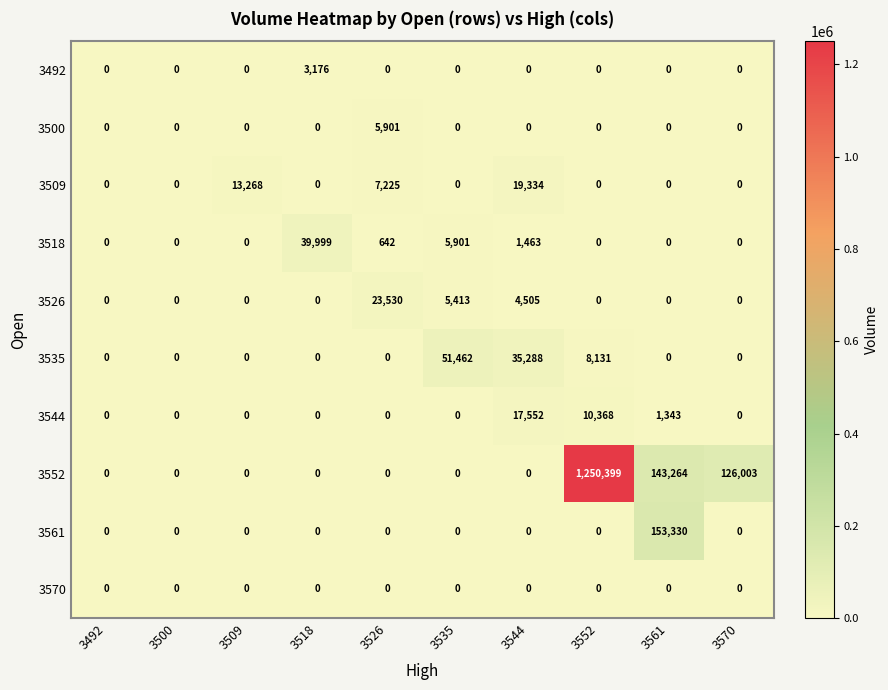

At which category is the sum across all series the highest?

3552